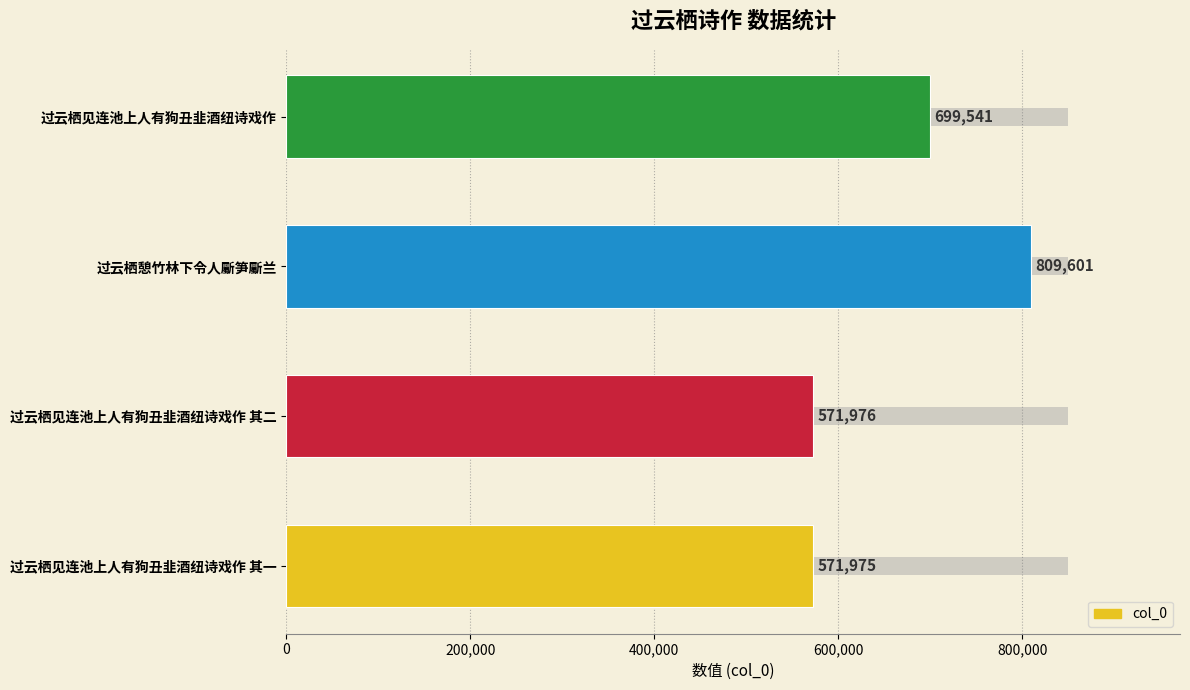

What is the greatest value displayed?

809601